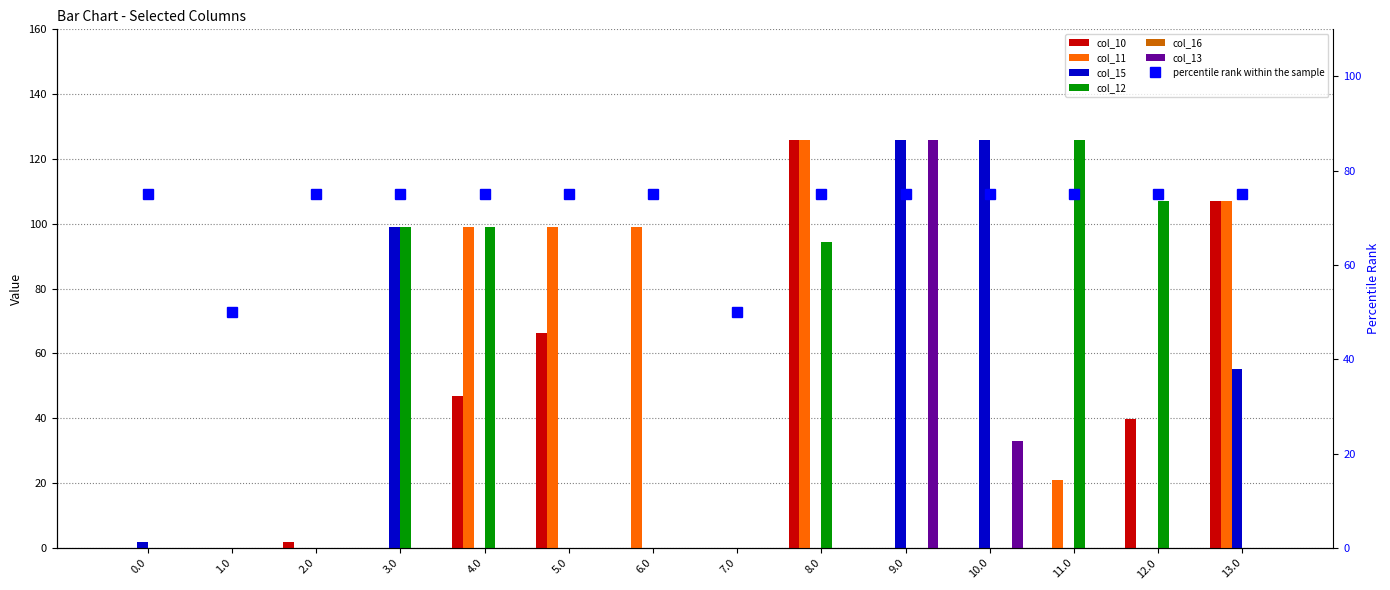

Between 10.0 and 11.0, which series saw the biggest shift?

col_15